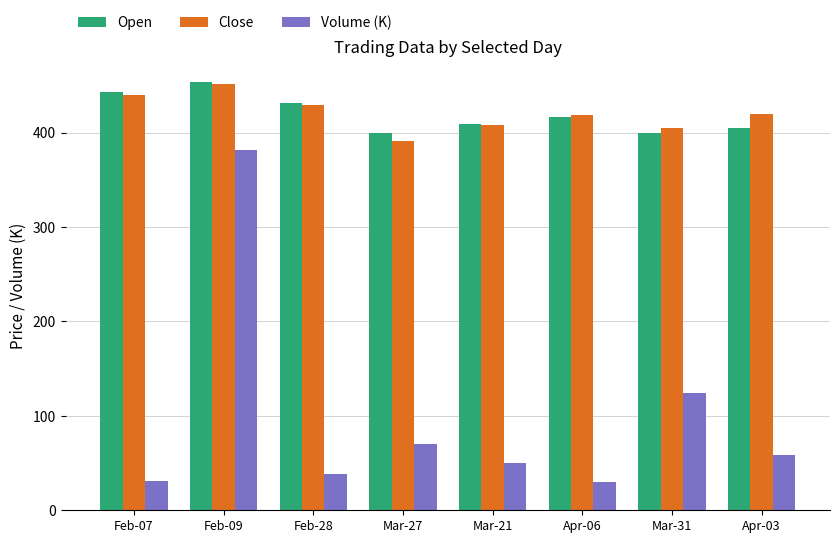

What position from the right is Mar-27?

5